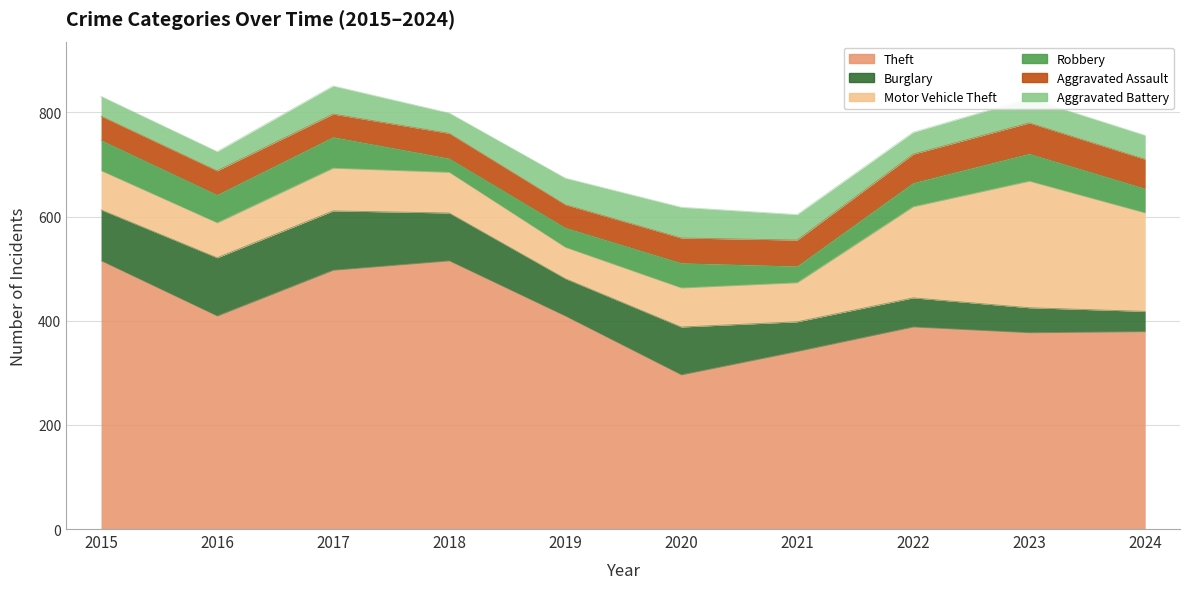

Reading left to right, extract all data points from this chart.

Theft: 515	409	497	515	409	296	341	388	377	379
Burglary: 98	112	114	92	72	92	57	56	48	39
Motor Vehicle Theft: 75	67	82	78	60	75	75	175	243	189
Robbery: 59	54	60	27	38	48	32	46	53	47
Aggravated Assault: 46	46	44	48	44	48	50	55	59	56
Aggravated Battery: 38	37	54	39	51	59	49	42	47	46